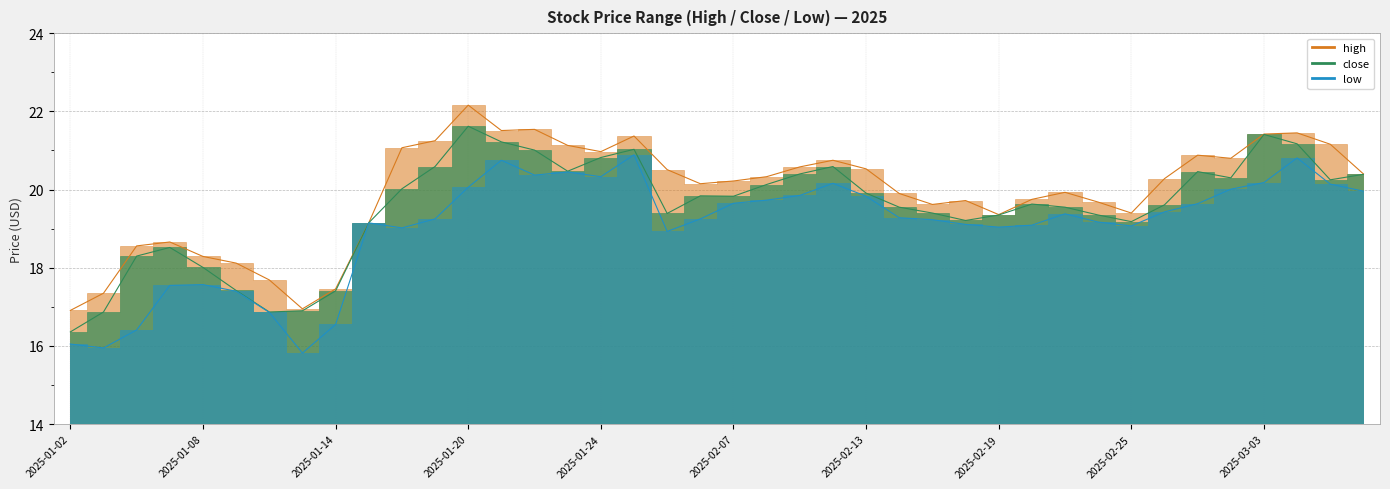

Where is the first local minimum for close?

2025-01-10